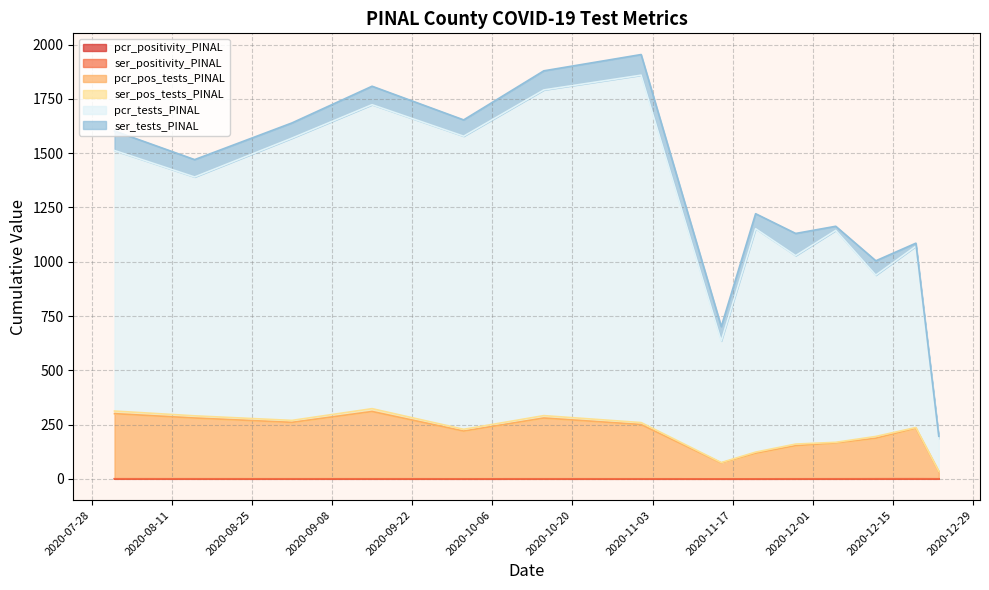

True or false: pcr_tests_PINAL and pcr_positivity_PINAL intersect in this chart.

False